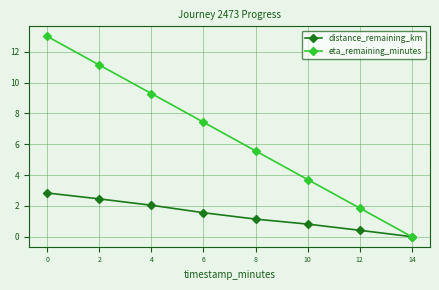

Read the distance_remaining_km value at 6.

1.6